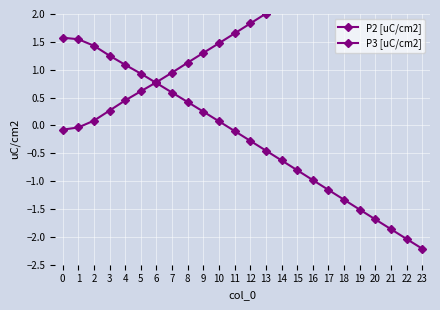

What is the average value of the P2 [uC/cm2] series?

1.8